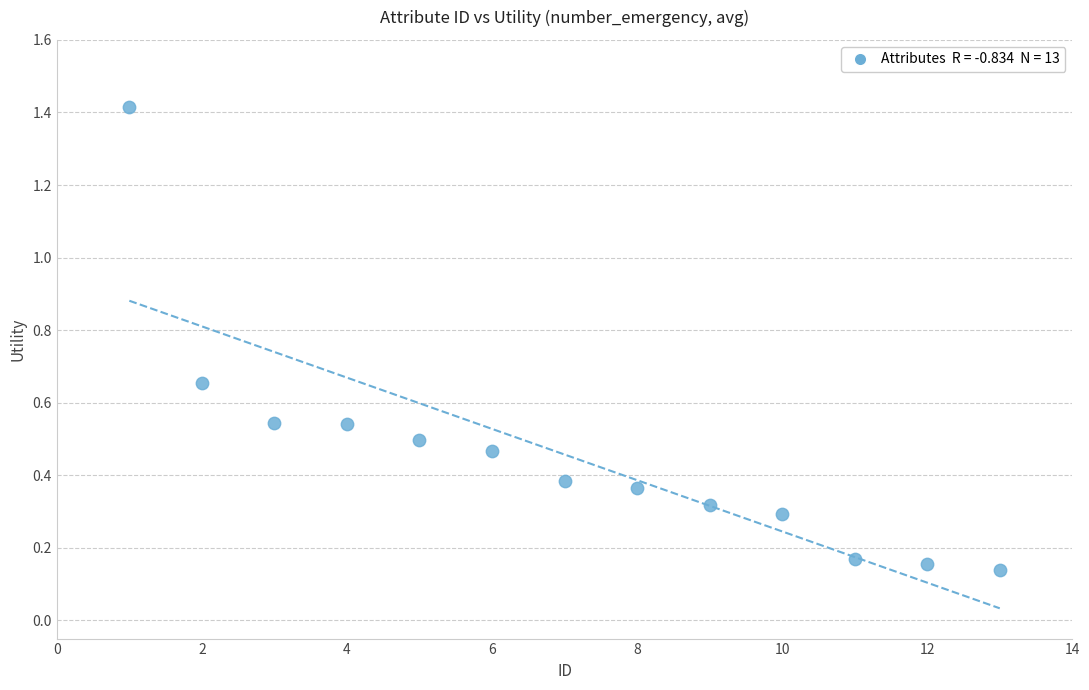

What is the range of Y values (max minus min)?

1.3